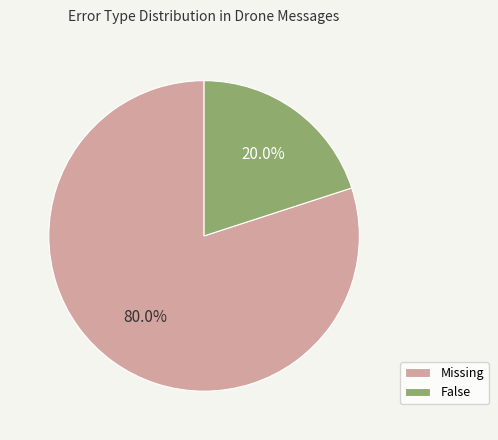

Which category has the smallest portion of the pie?

False